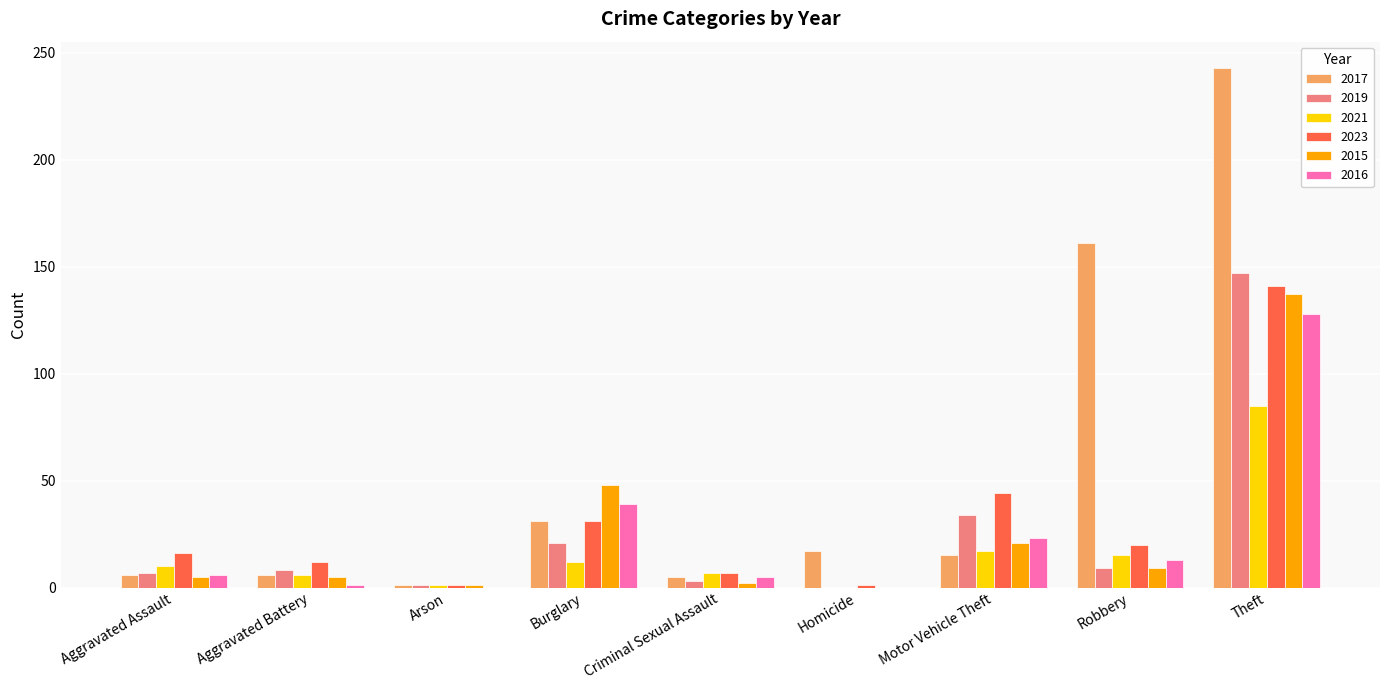

Where is 2023 nearest to the value 71?

Motor Vehicle Theft